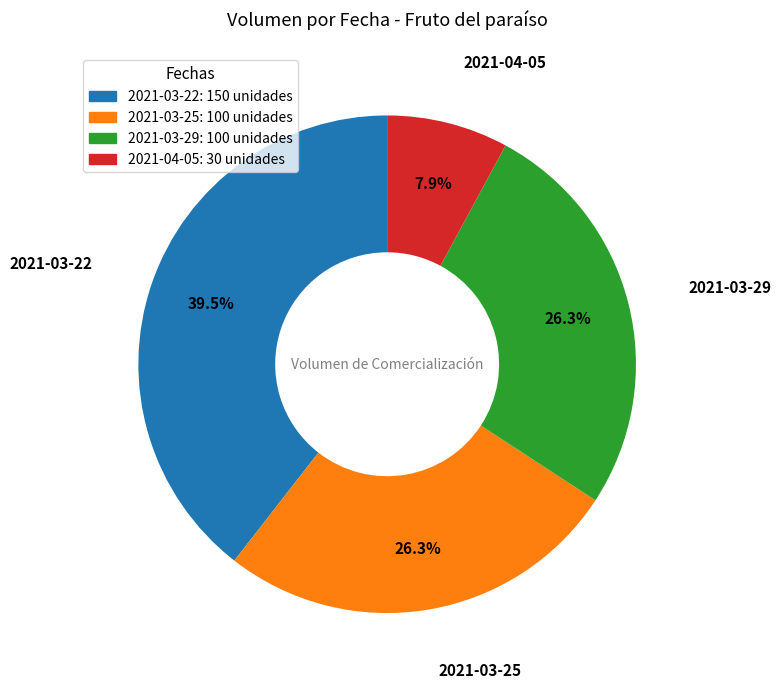

Between 2021-03-25: 100 unidades and 2021-04-05: 30 unidades, which is larger?

2021-03-25: 100 unidades